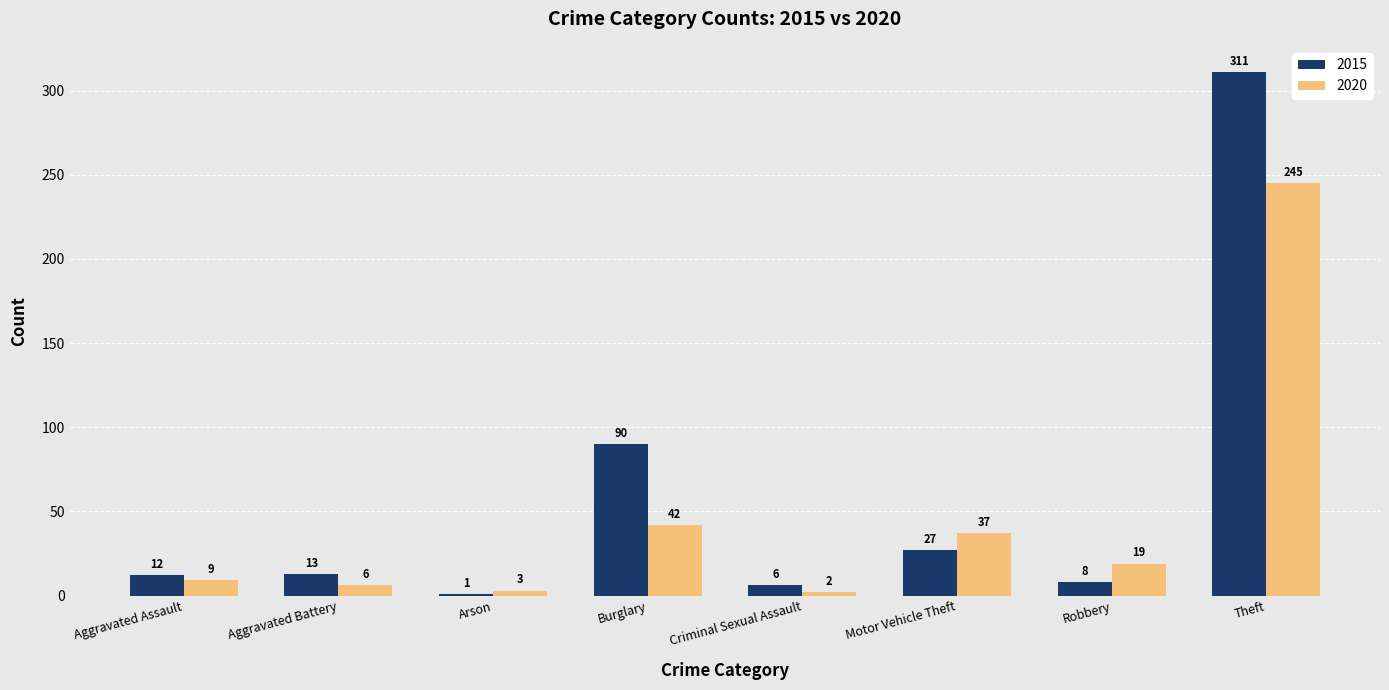

How many data points in 2020 are less than 19?

4